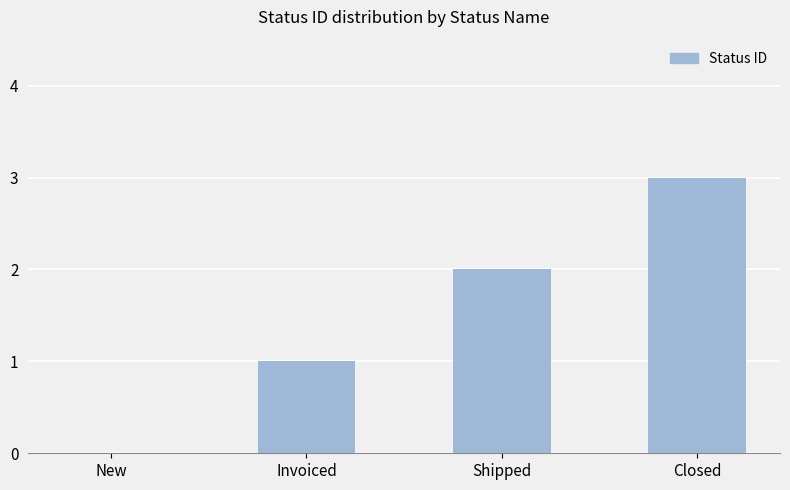

What is the change in value from Shipped to Closed?

+1